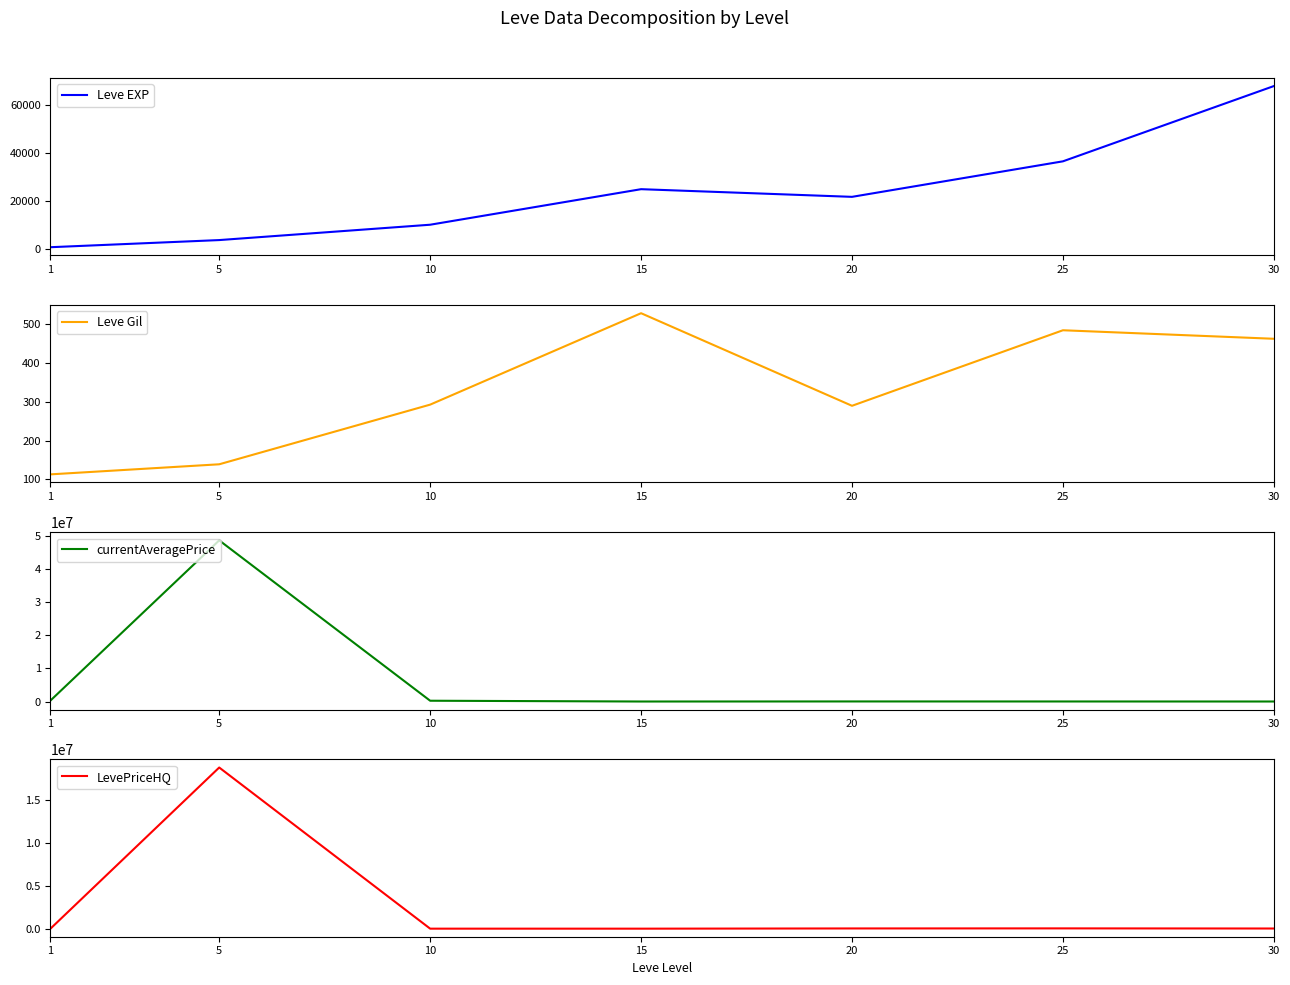

Which has a higher value, 10 or 1?

10